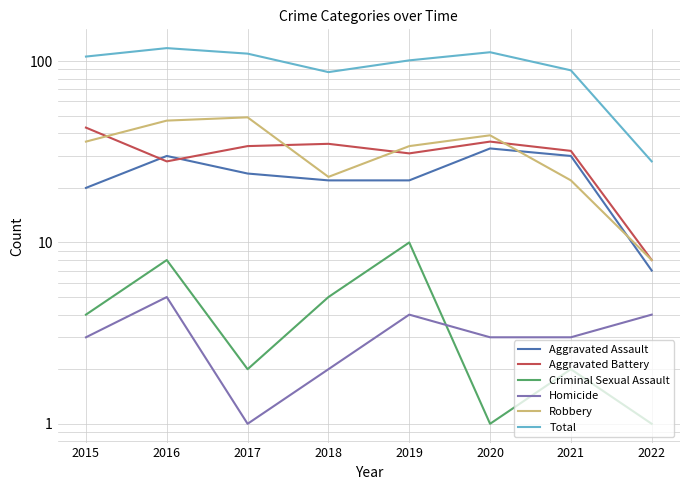

Rank the series by their maximum value, from highest to lowest.

Total, Robbery, Aggravated Battery, Aggravated Assault, Criminal Sexual Assault, Homicide